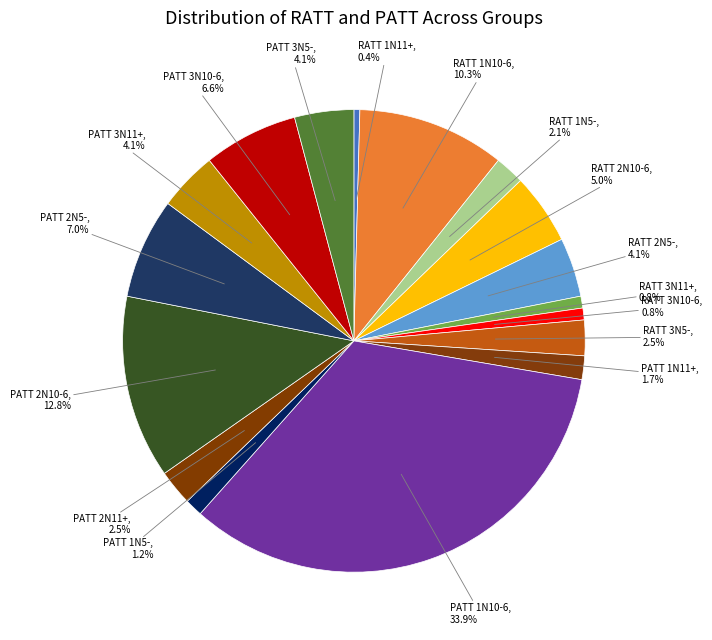

Which category has the biggest portion of the pie?

PATT 1N10-6